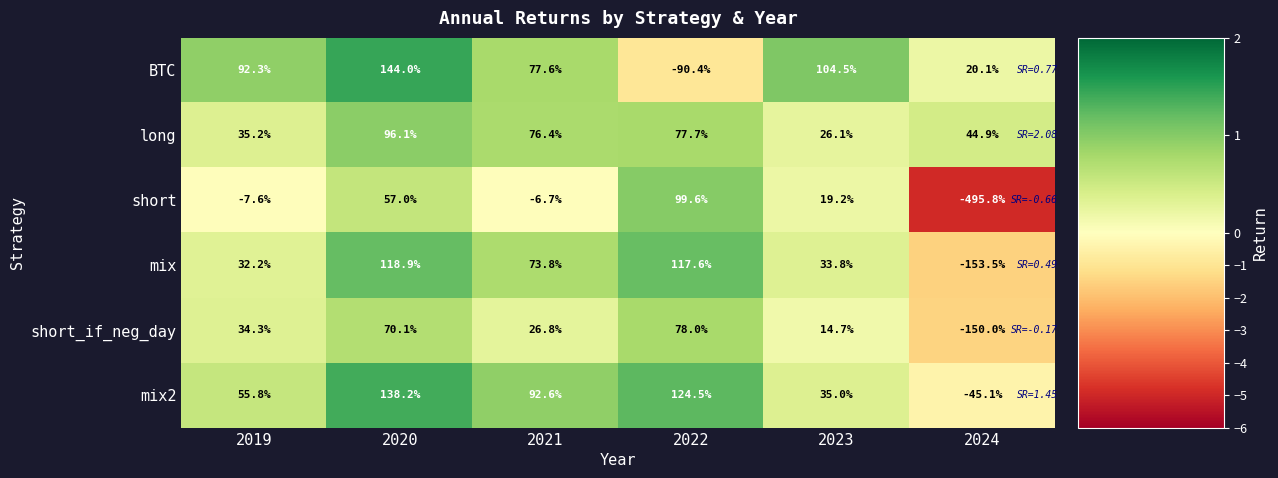

At which category is the sum across all series the highest?

2020